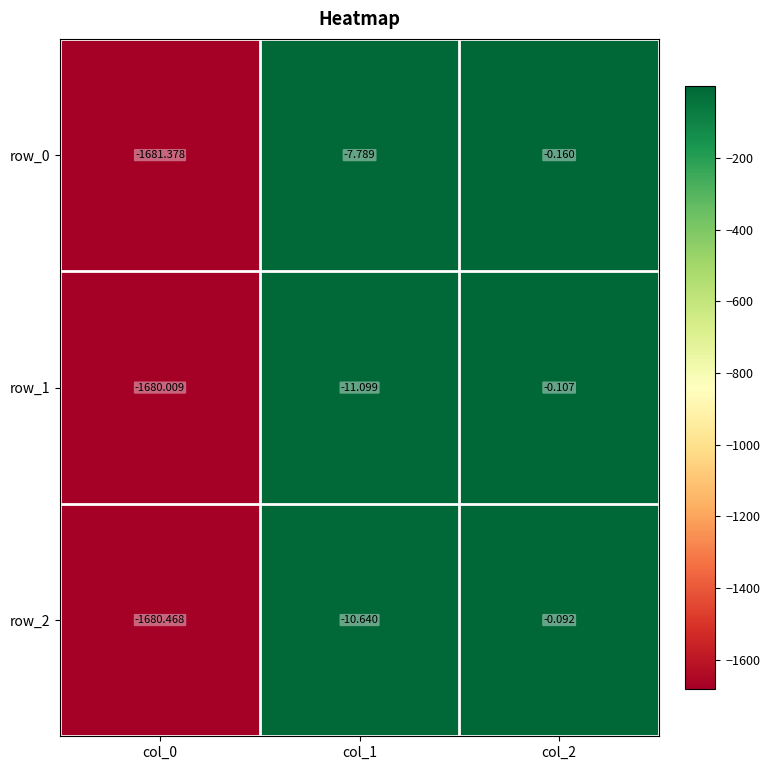

What is the difference between the highest and lowest values at col_2?

0.1